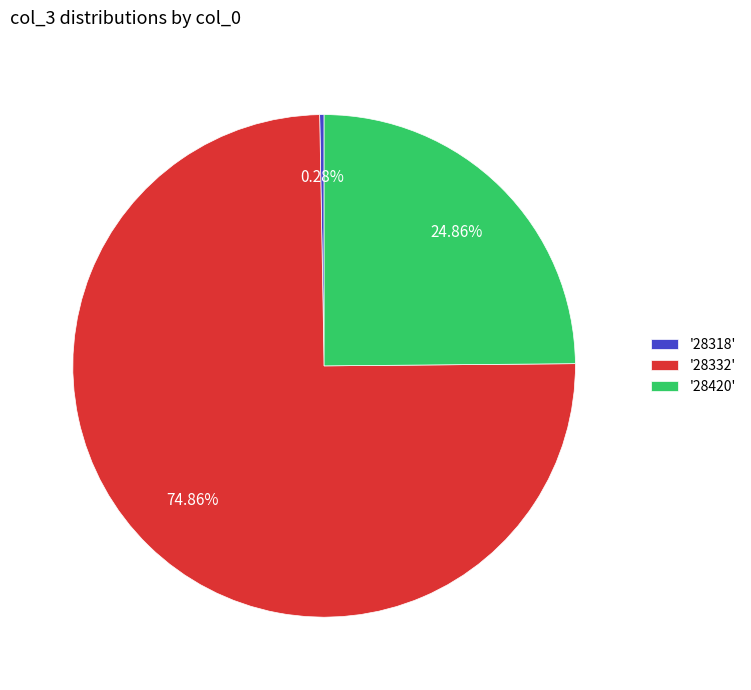

Between '28318' and '28332', which is larger?

'28332'